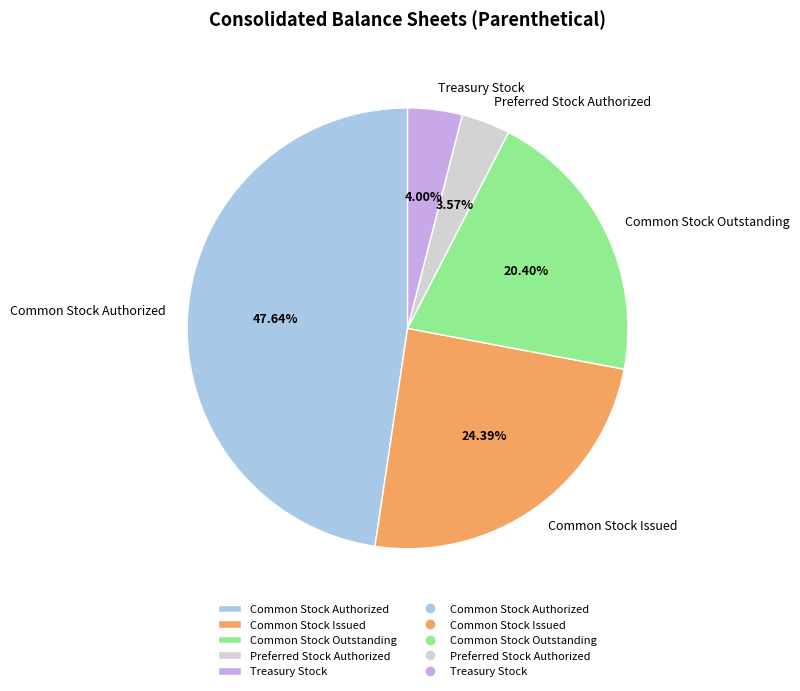

To the nearest percent, what portion does Preferred Stock Authorized represent?

4%